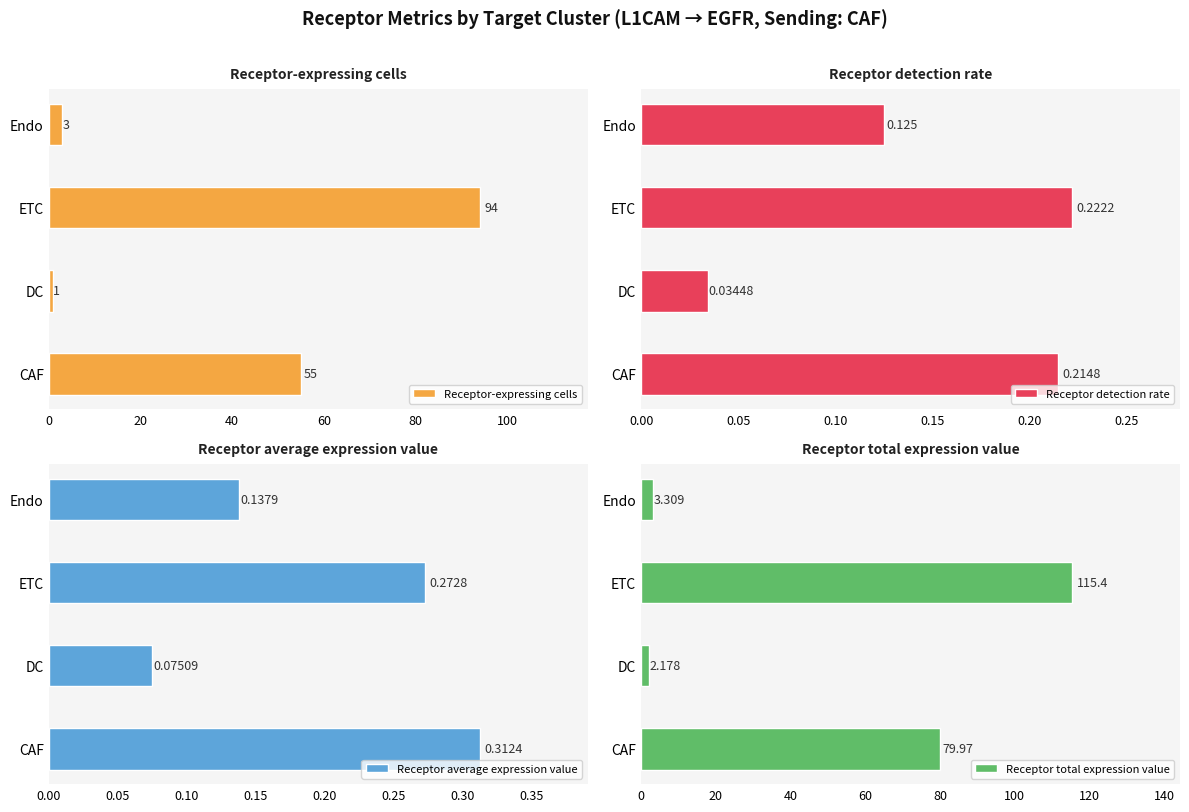

How many bars are there in total?

16